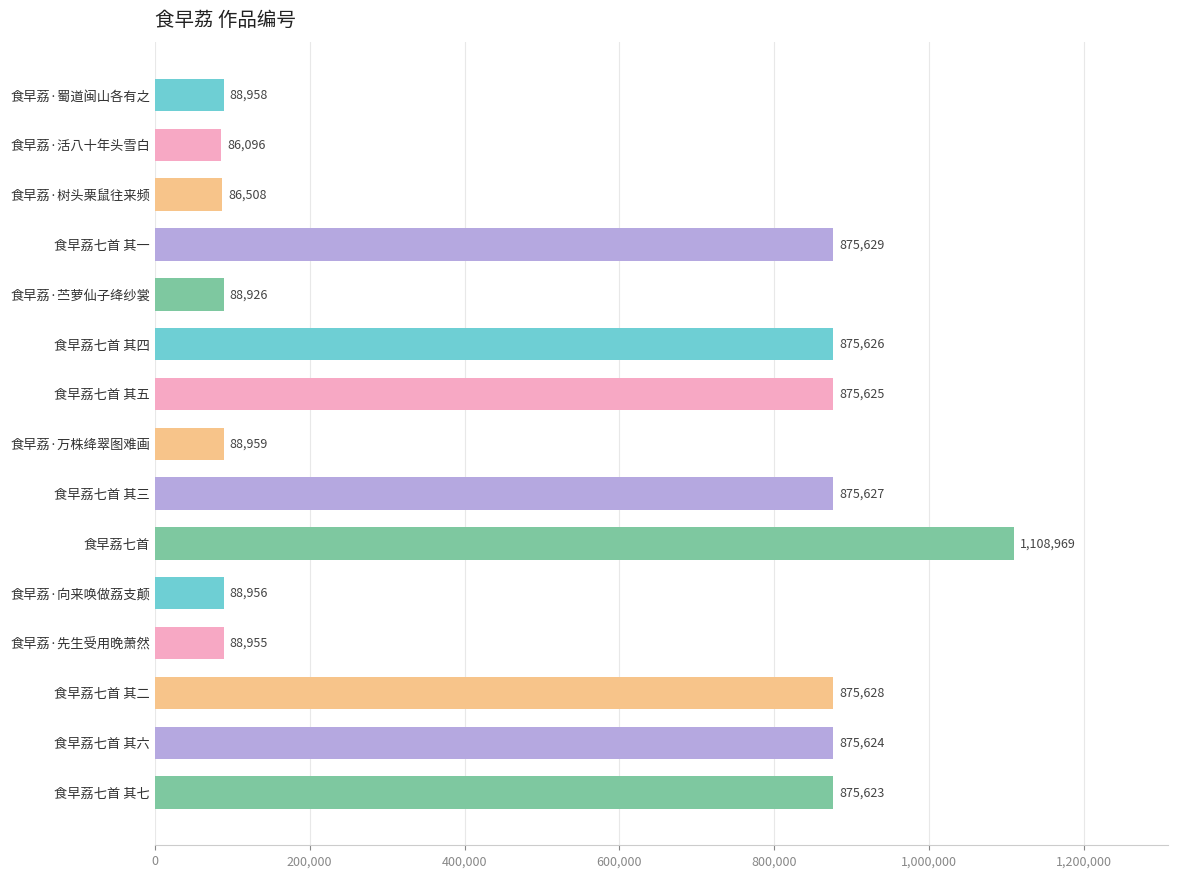

Reading bottom to top, transcribe all the data shown in this chart.

875623	875624	875628	88955	88956	1108969	875627	88959	875625	875626	88926	875629	86508	86096	88958